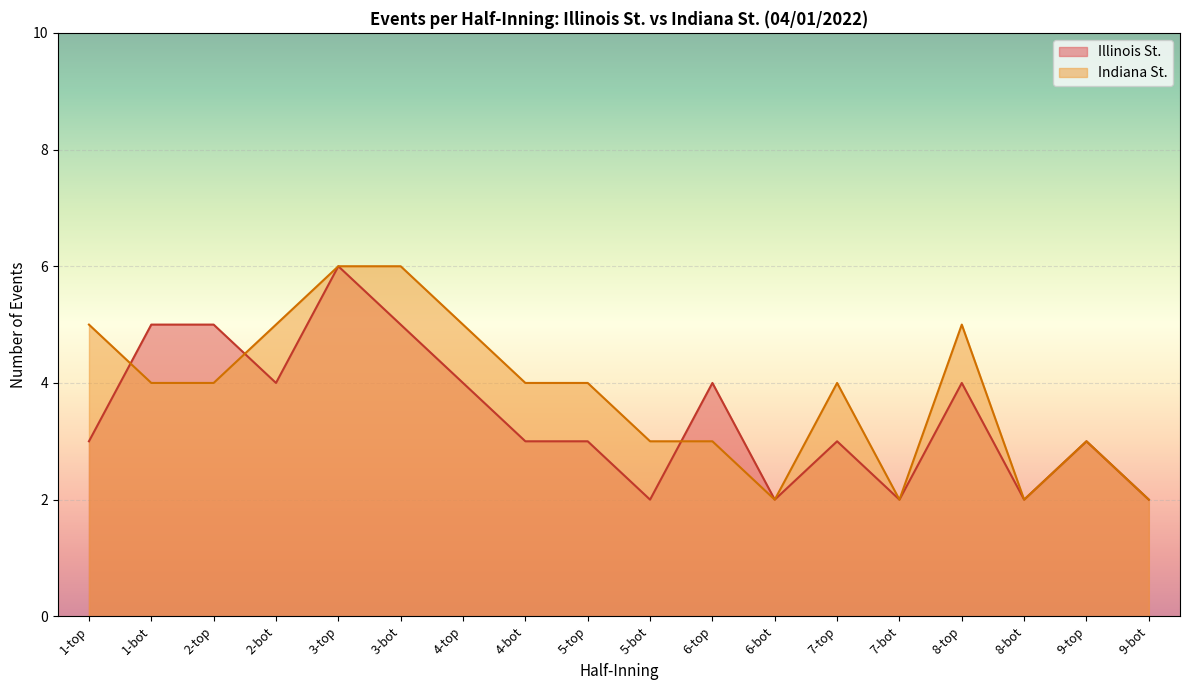

True or false: Illinois St. has a value of 3 at 4-bot.

True